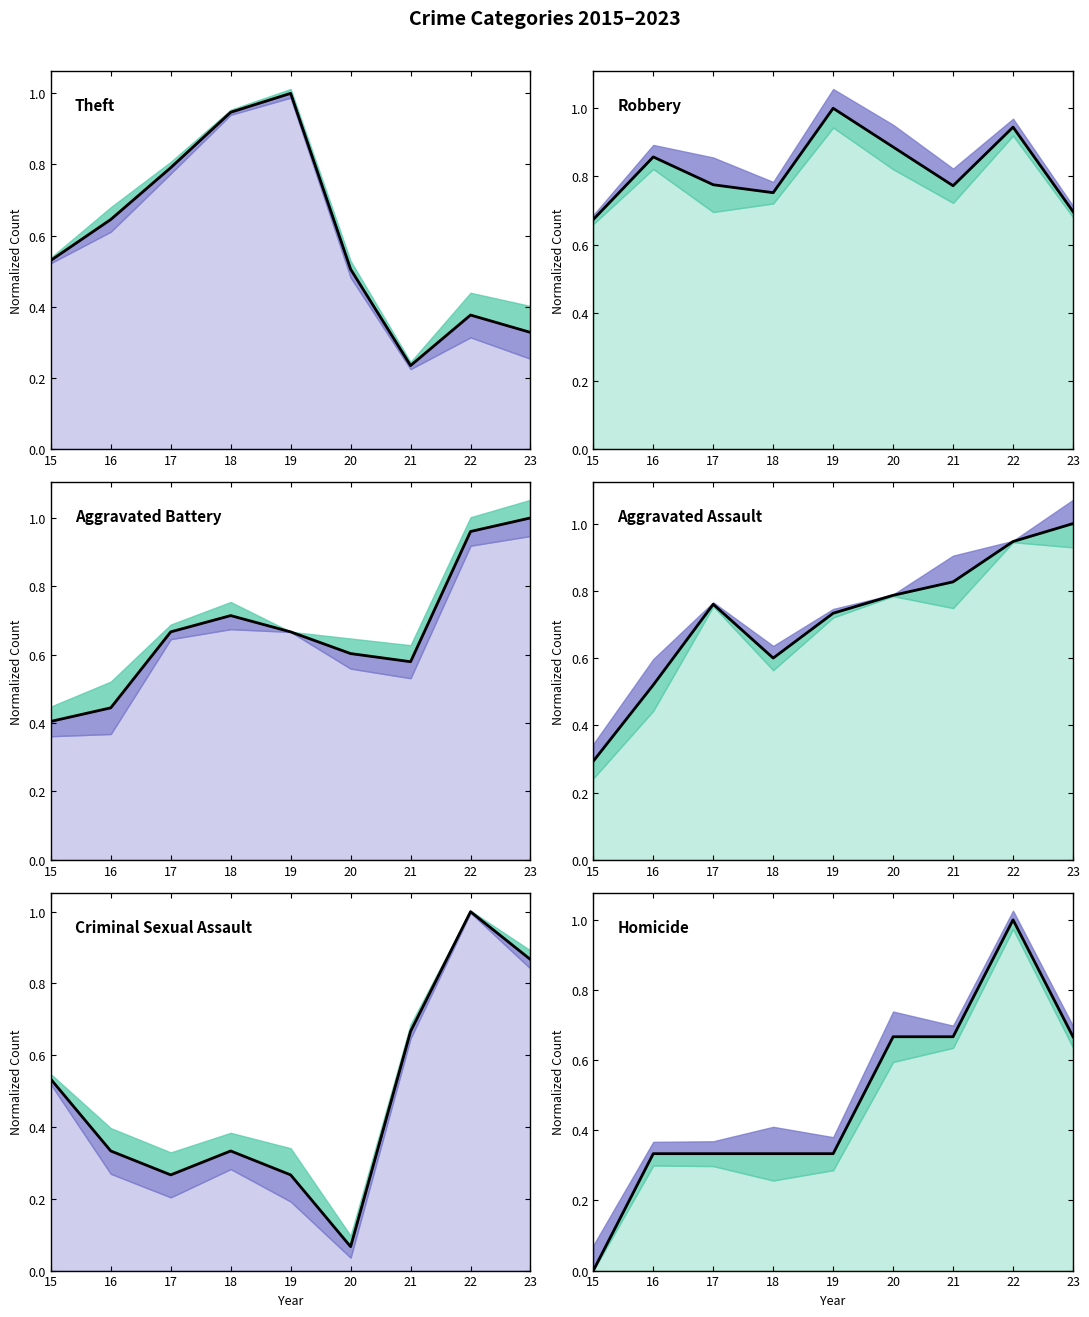

At which label is Aggravated Battery closest to 0?

15